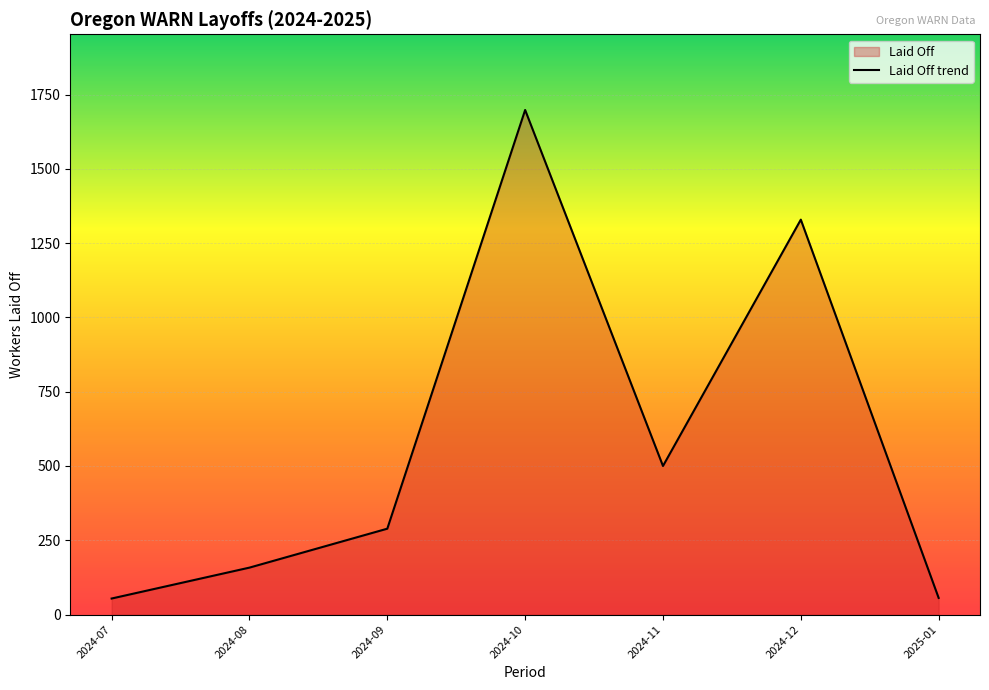

Approximately how many times larger is the value at 2024-09 compared to 2024-12?

0.2